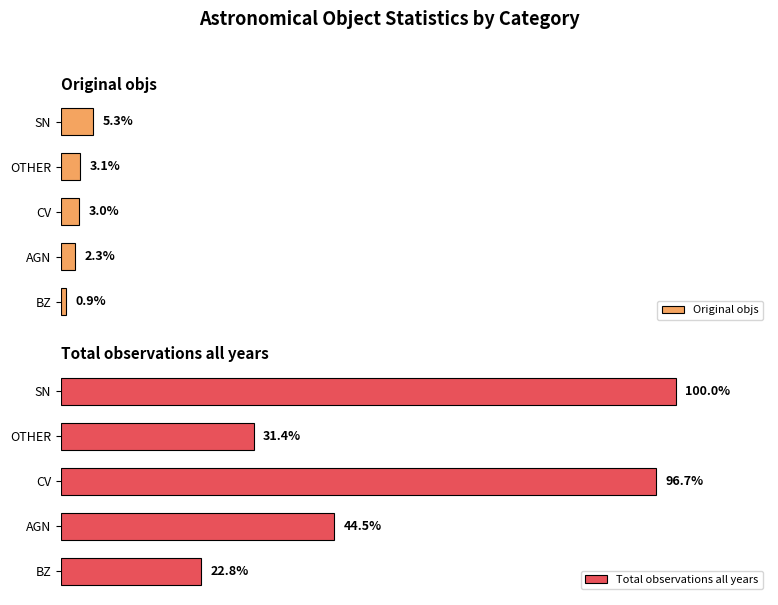

What is the sum of all Total observations all years values?

295.3